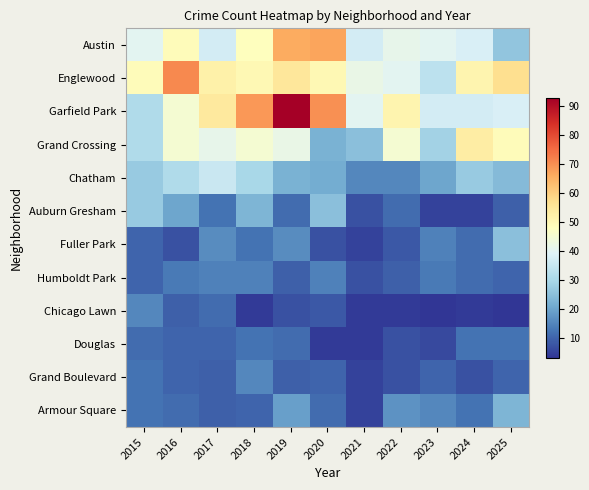

What is the greatest value displayed?

93